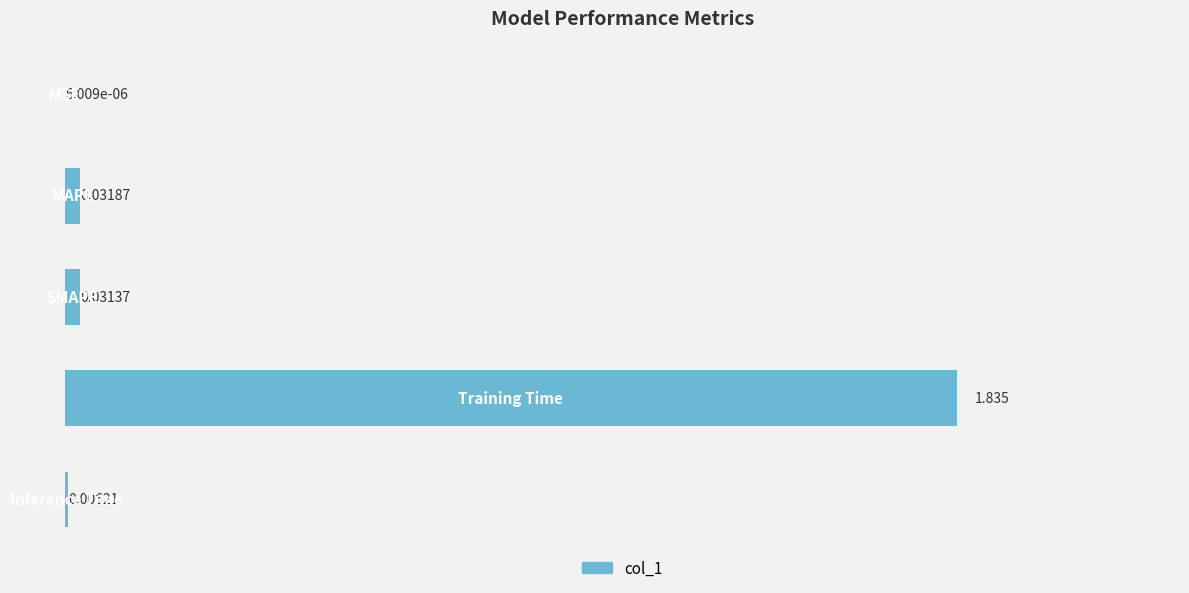

How many categories are shown in the chart?

5